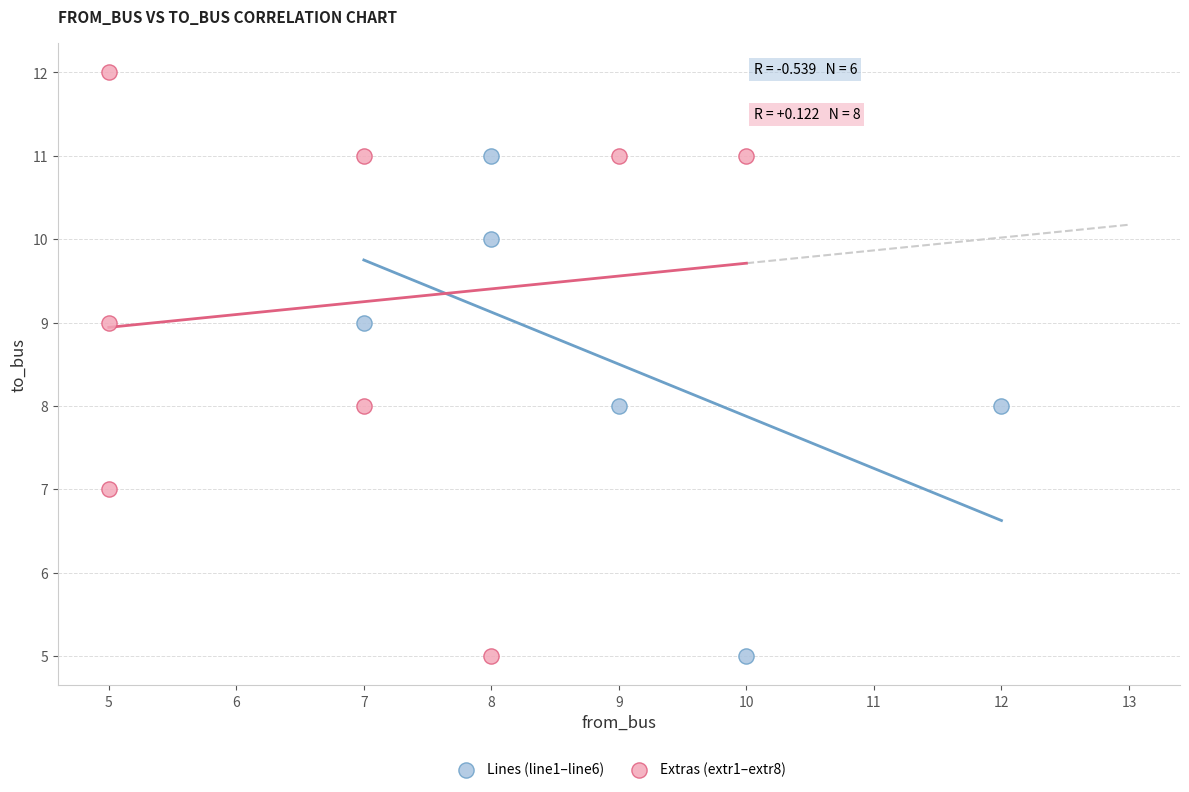

Which series contains the highest Y value?

Extras (extr1–extr8)